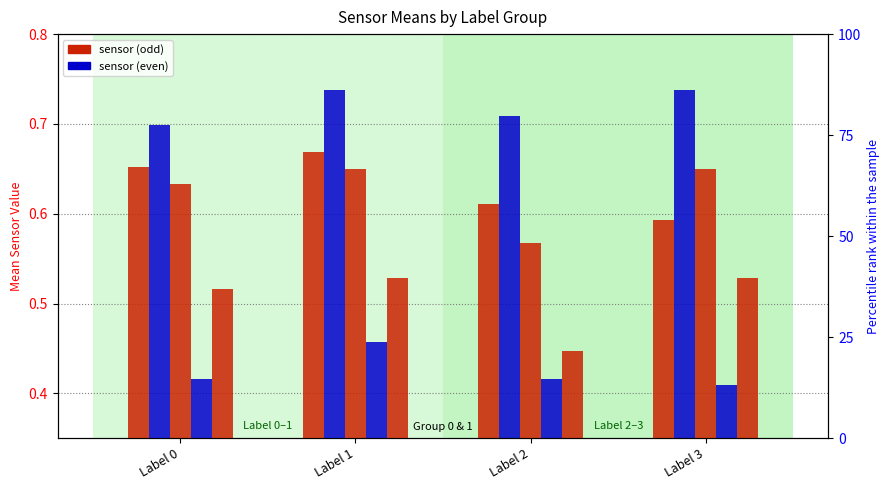

The value of sensor1 at Label 0 is 0.7. True or false?

True